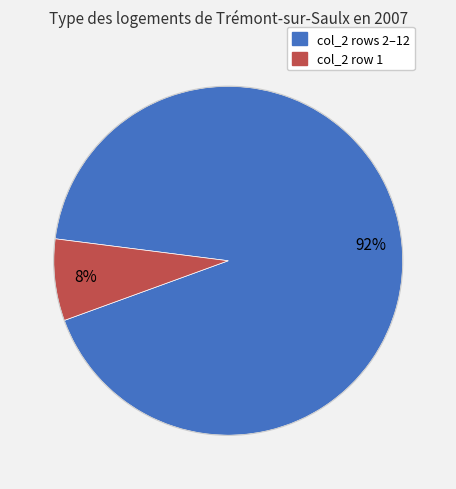

Is there any slice that represents more than half of the pie?

Yes